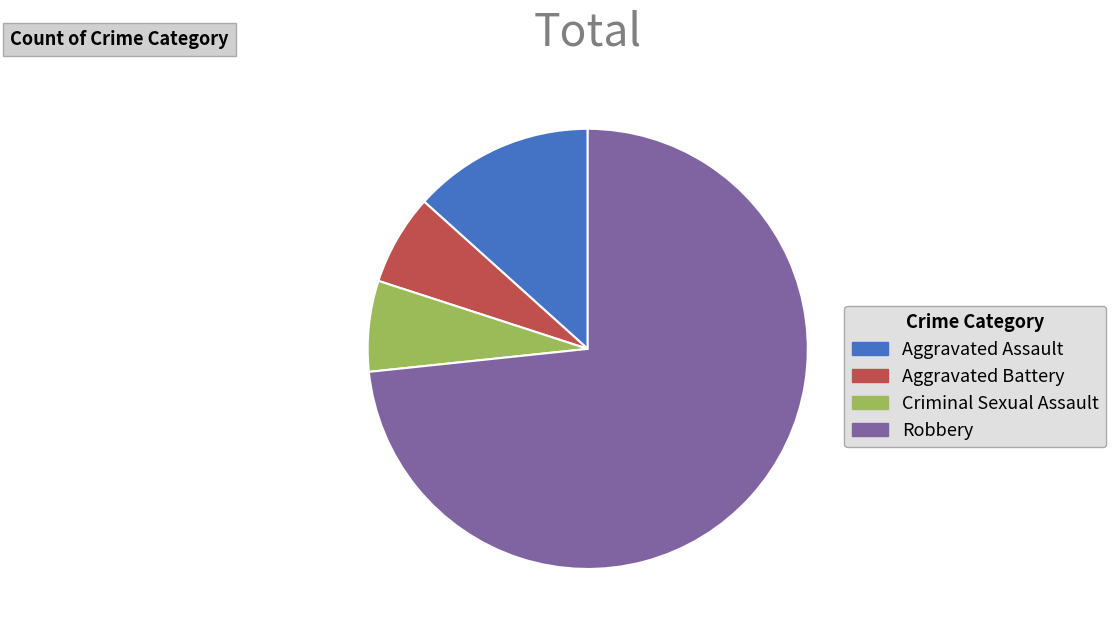

Which category accounts for the majority?

Robbery